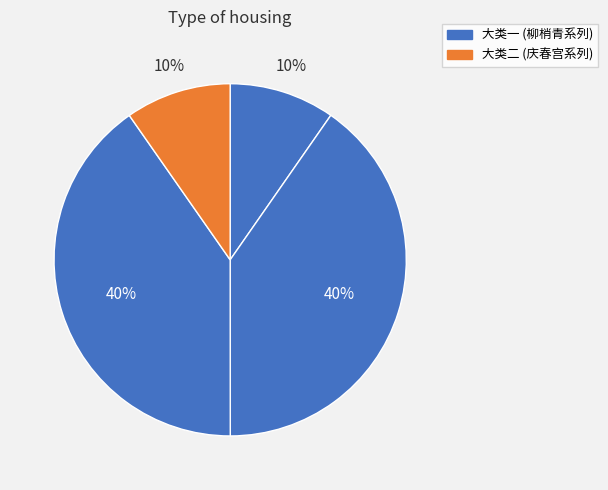

How many segments does this pie chart have?

4